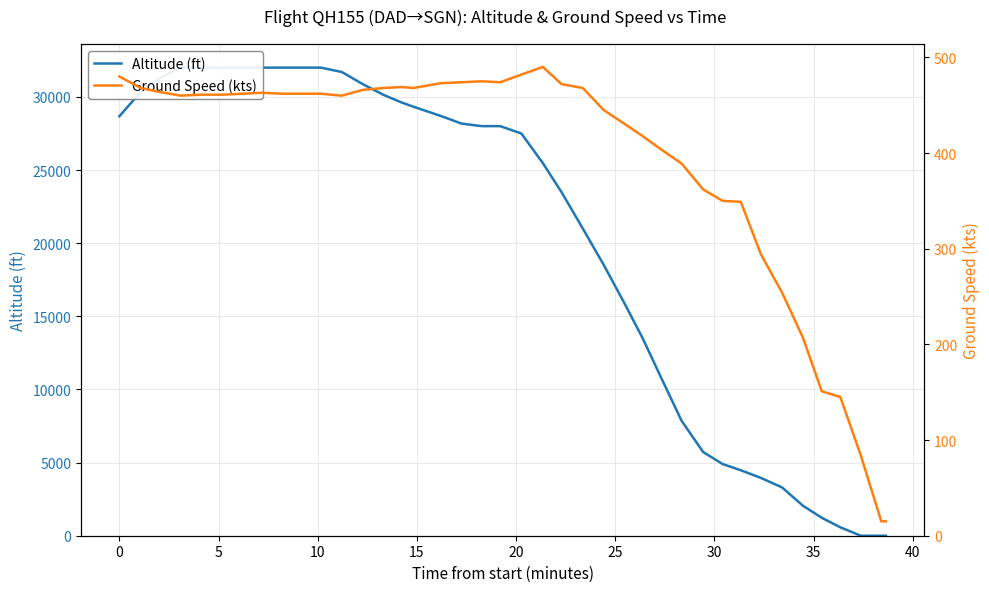

What is the sum of all Ground Speed (kts) values?

15557